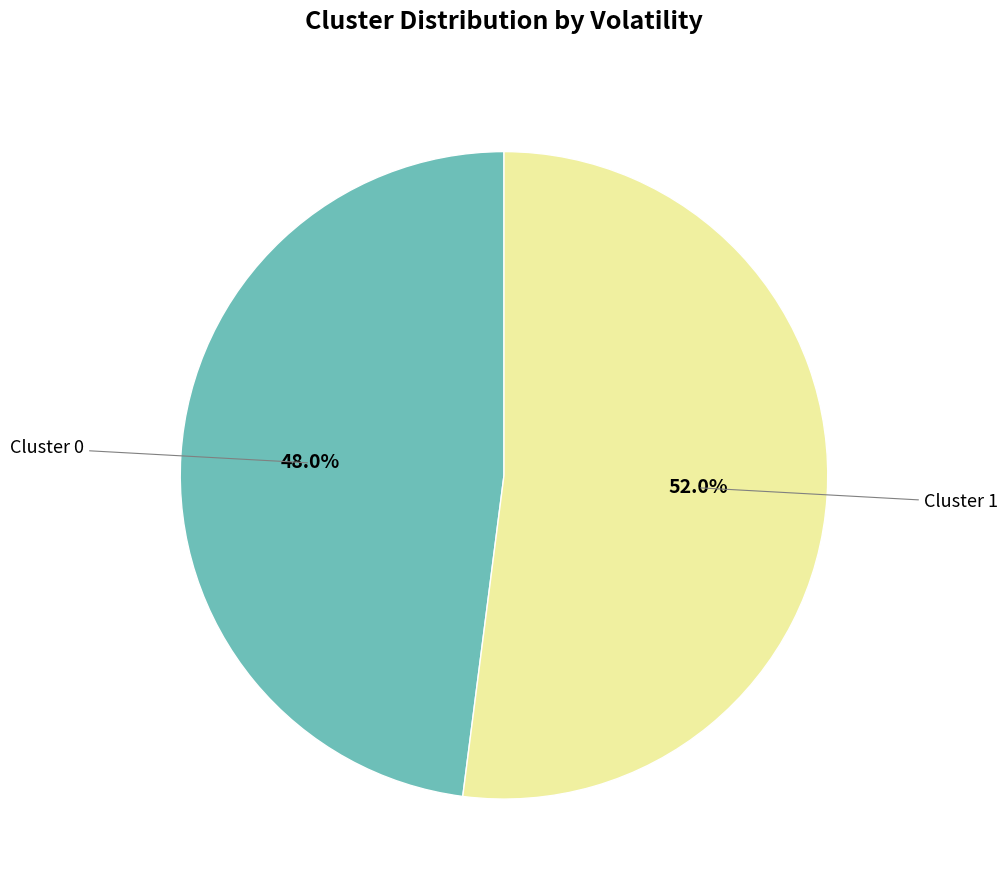

Does any single category account for the majority?

Yes